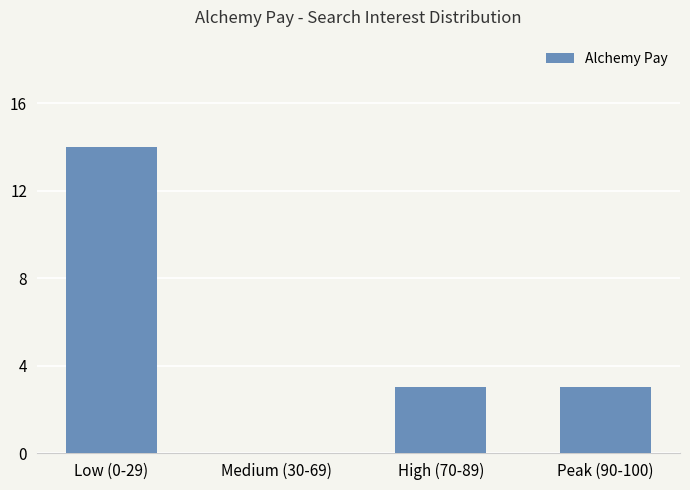

How many categories are shown in the chart?

4